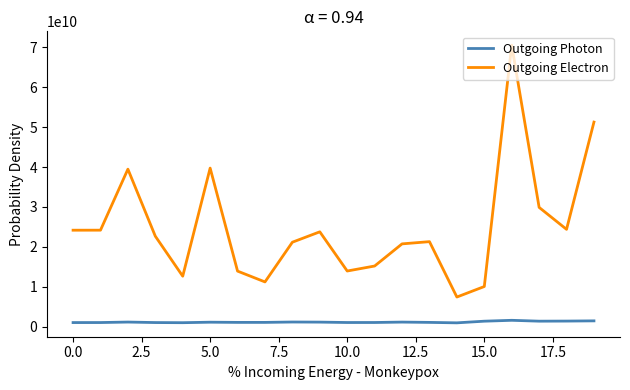

Which series has the largest range (max minus min)?

Outgoing Electron